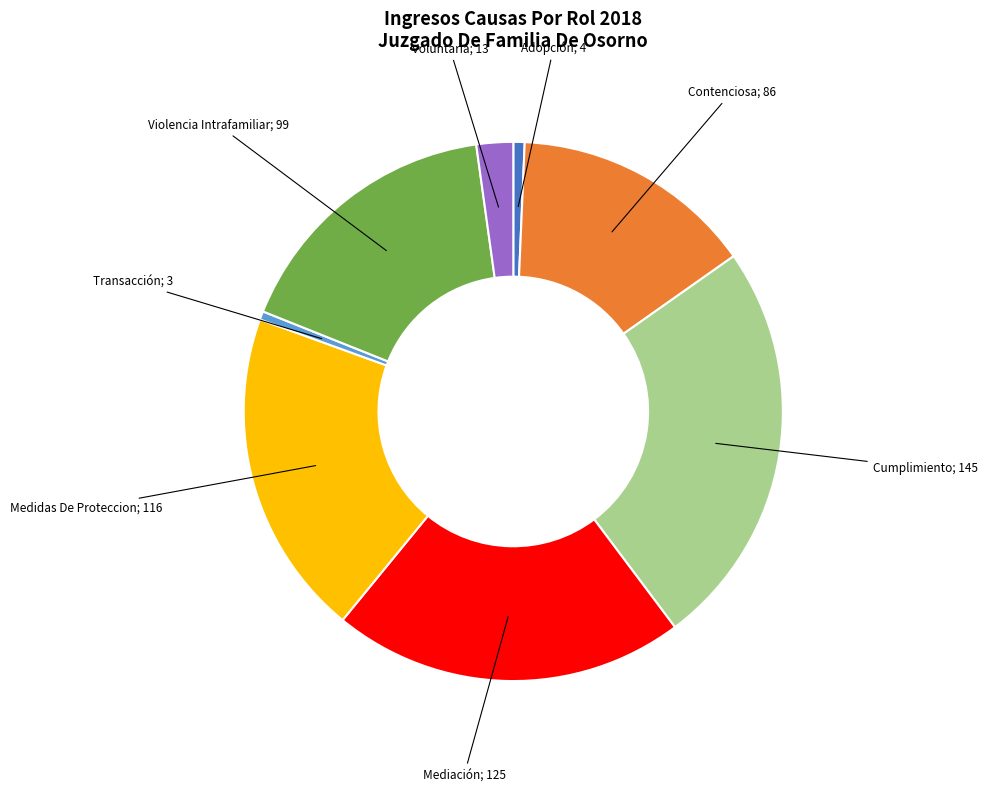

How many slices are in this pie chart?

8